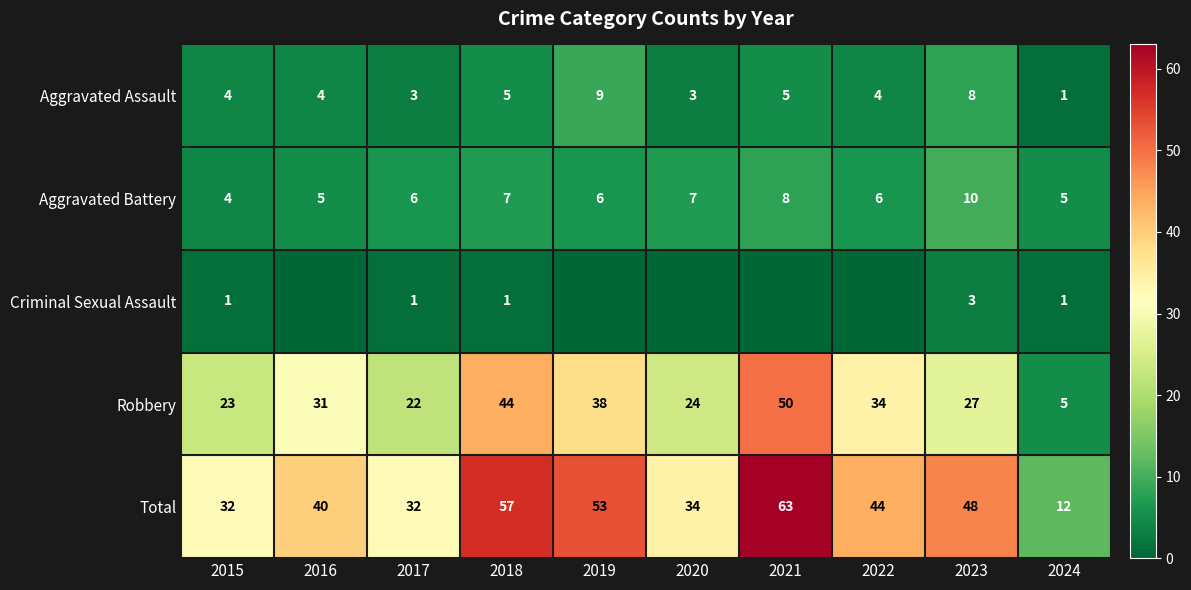

What is the approximate value of Total at 2020, to the nearest 10?

30